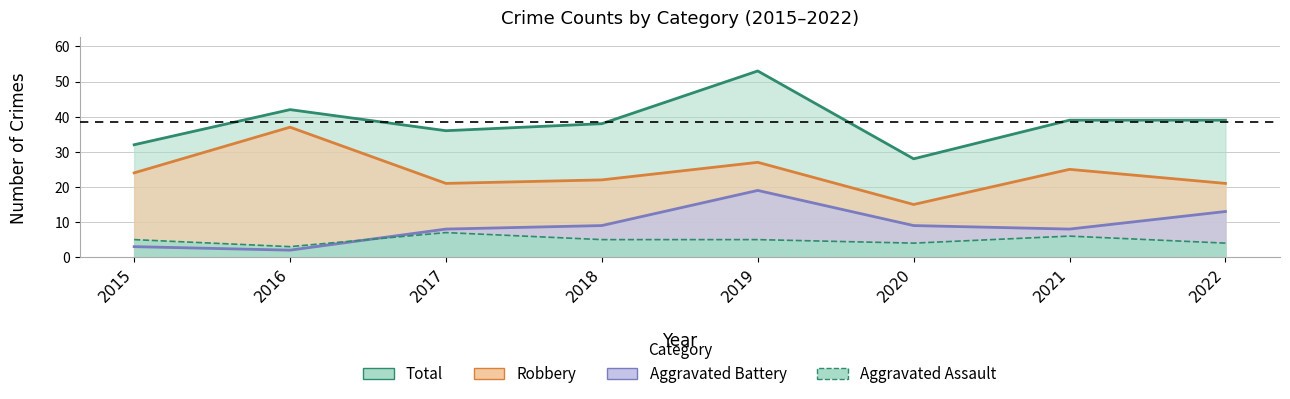

How many categories are shown in the chart?

8